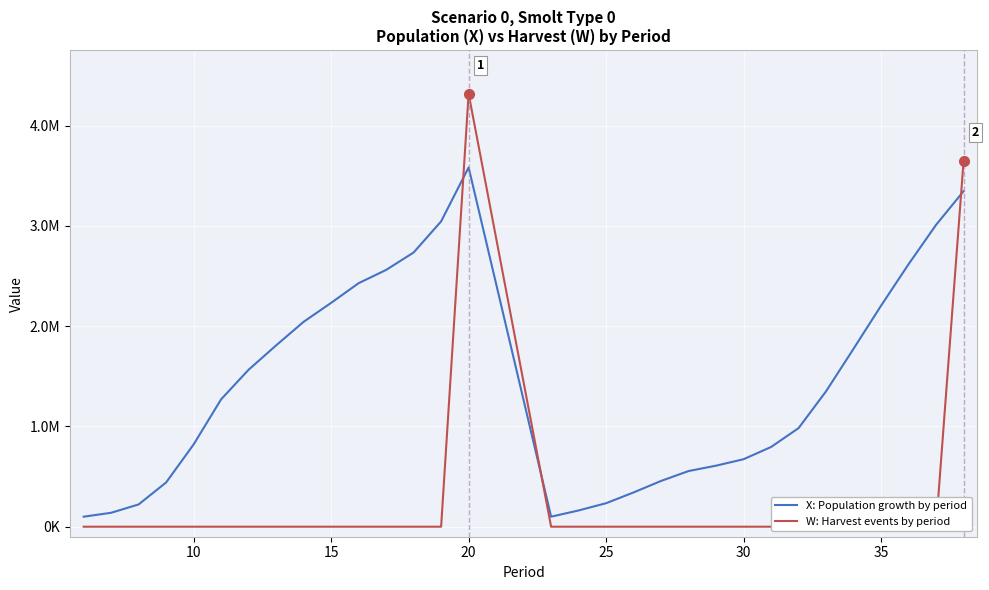

What is the greatest value displayed?

4319194.8